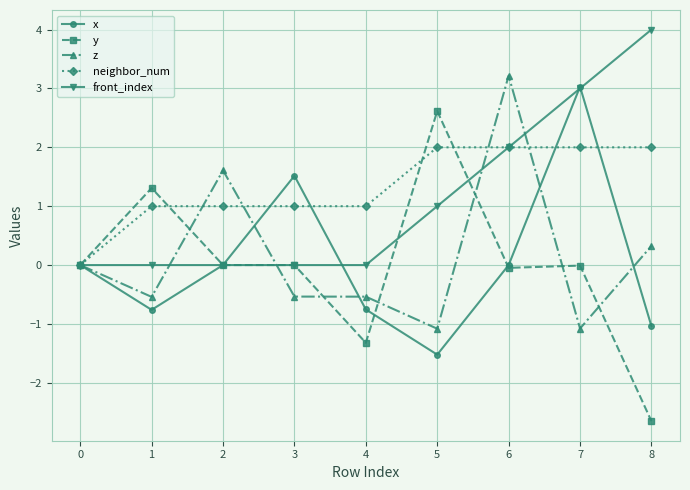

Is it true that y equals -0.0 at 6?

True